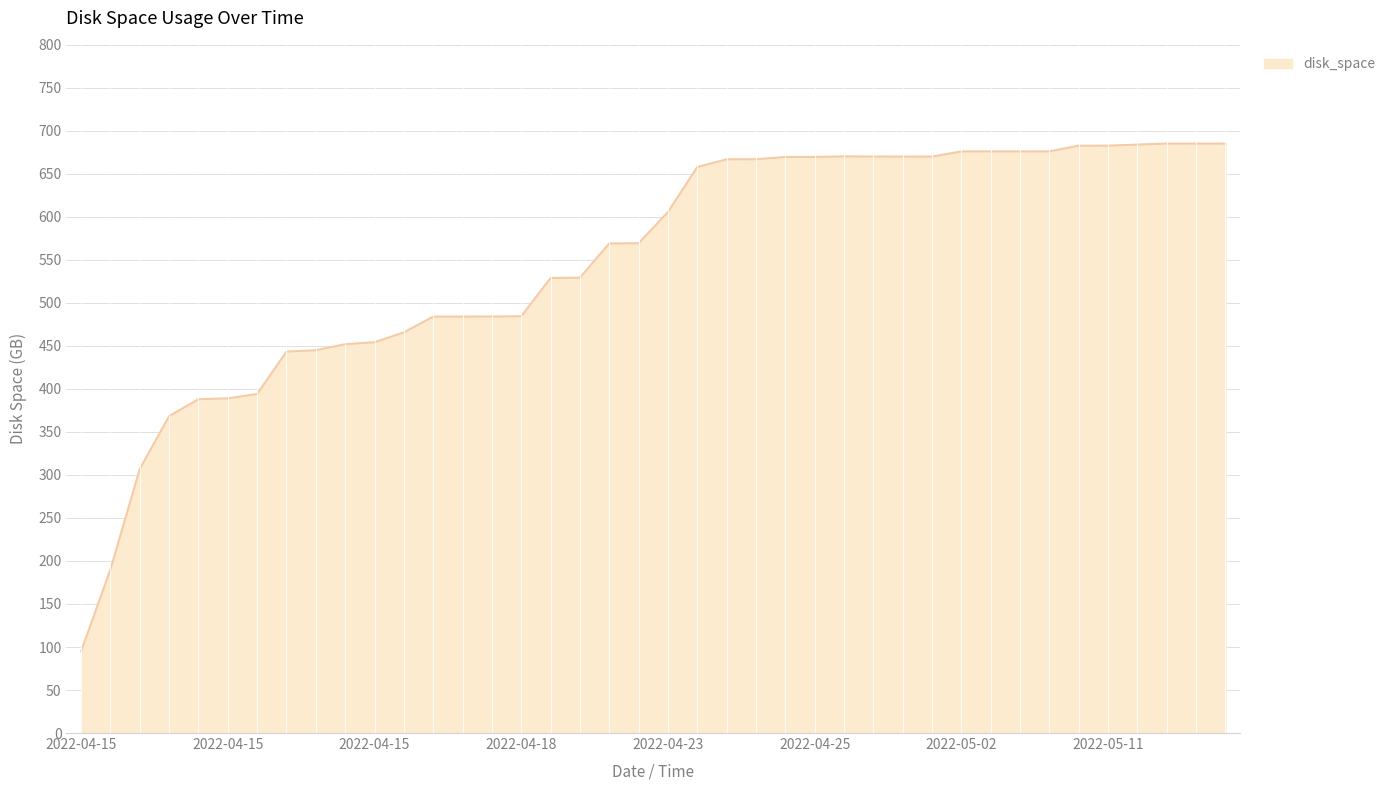

What is the maximum value shown in the chart?

685.2